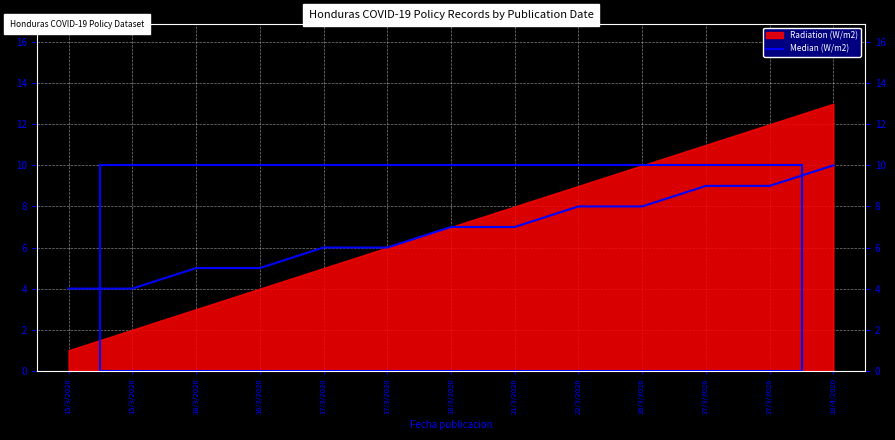

Reading left to right, transcribe all the data shown in this chart.

15/3/2020=4	15/3/2020=4	16/3/2020=5	16/3/2020=5	17/3/2020=6	17/3/2020=6	18/3/2020=7	21/3/2020=7	22/3/2020=8	26/3/2020=8	27/3/2020=9	27/3/2020=9	18/4/2020=10